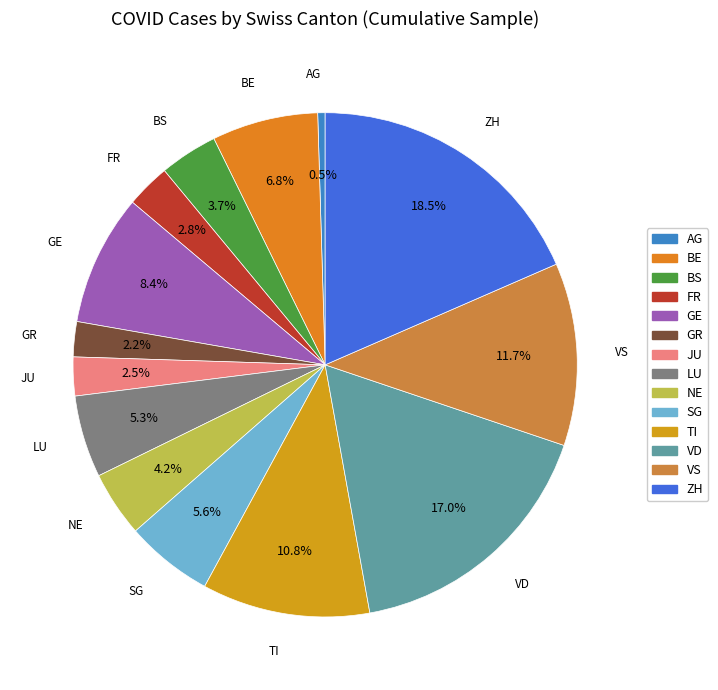

Does VD represent more than half of the total?

No